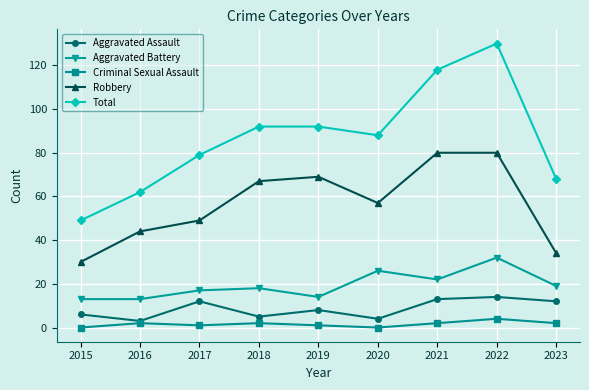

True or false: Total and Aggravated Battery cross at least once.

False